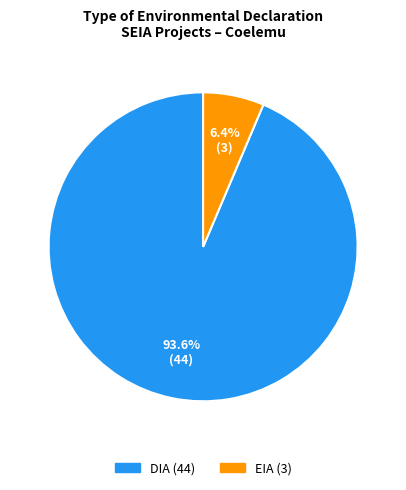

To the nearest percent, what is the difference between the DIA and EIA slice percentages?

87%